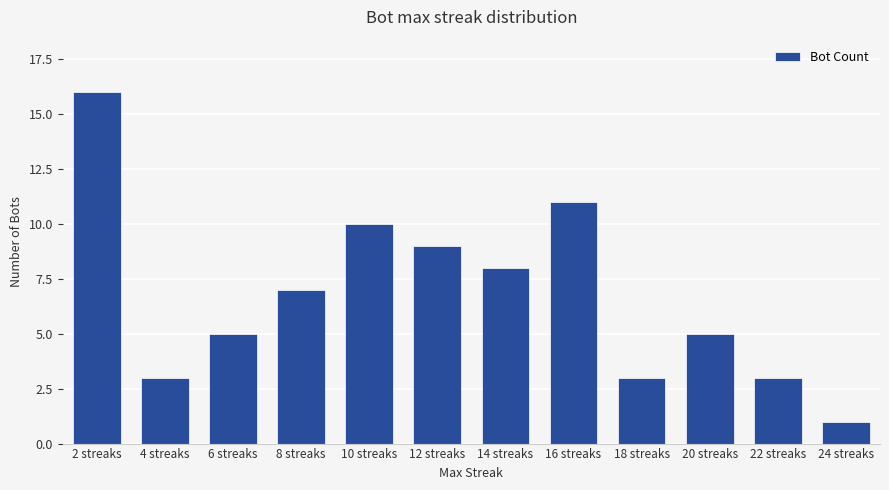

The value at 10 streaks is 16. True or false?

False